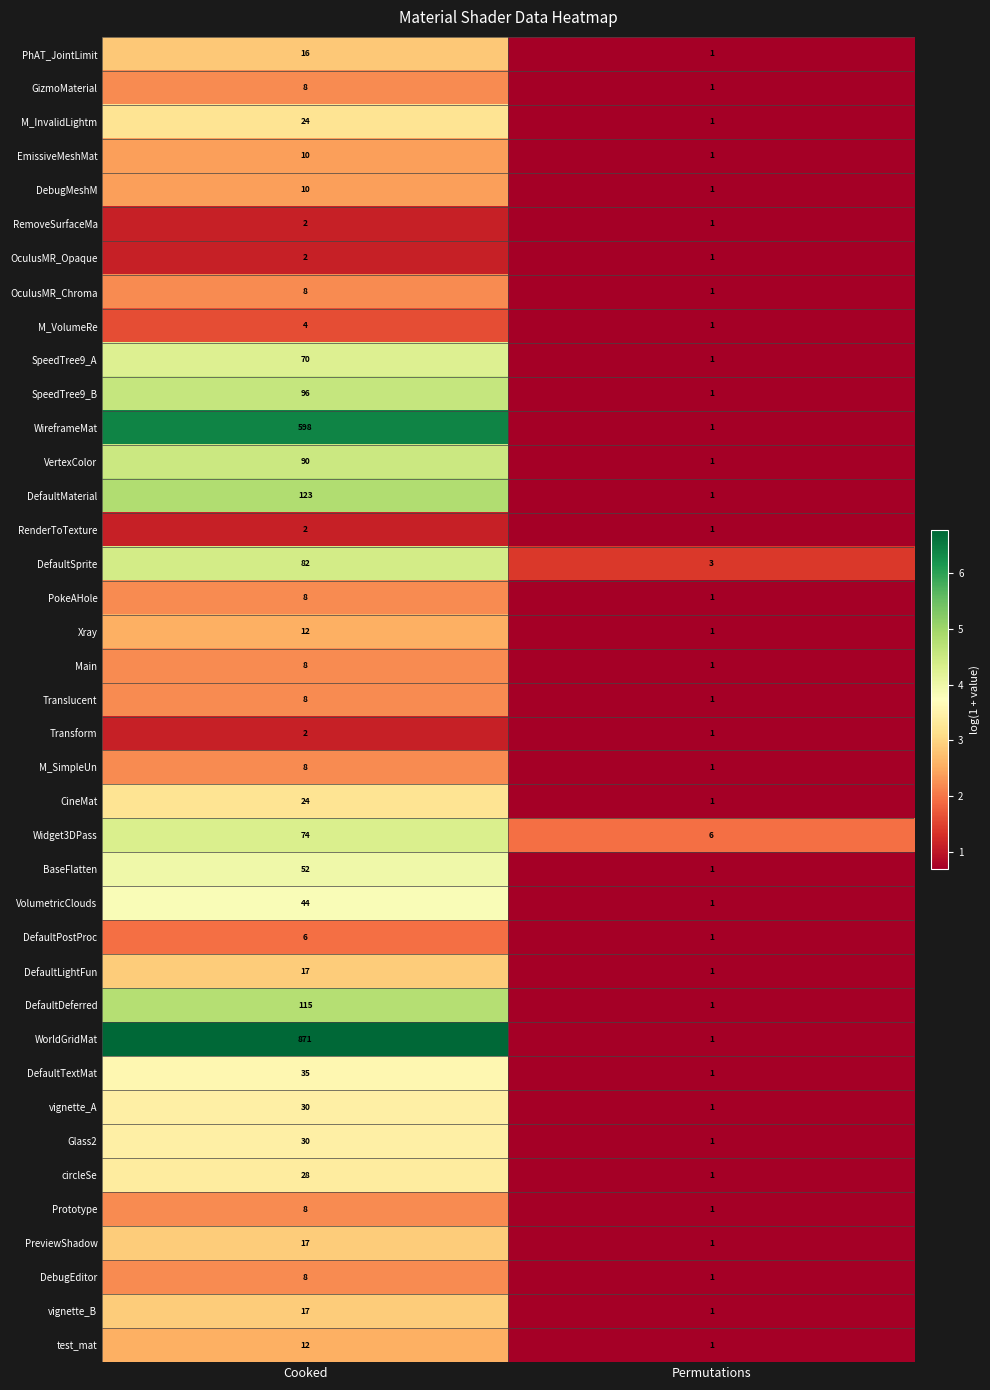

True or false: PhAT_JointLimit has a value of 1 at Permutations.

True